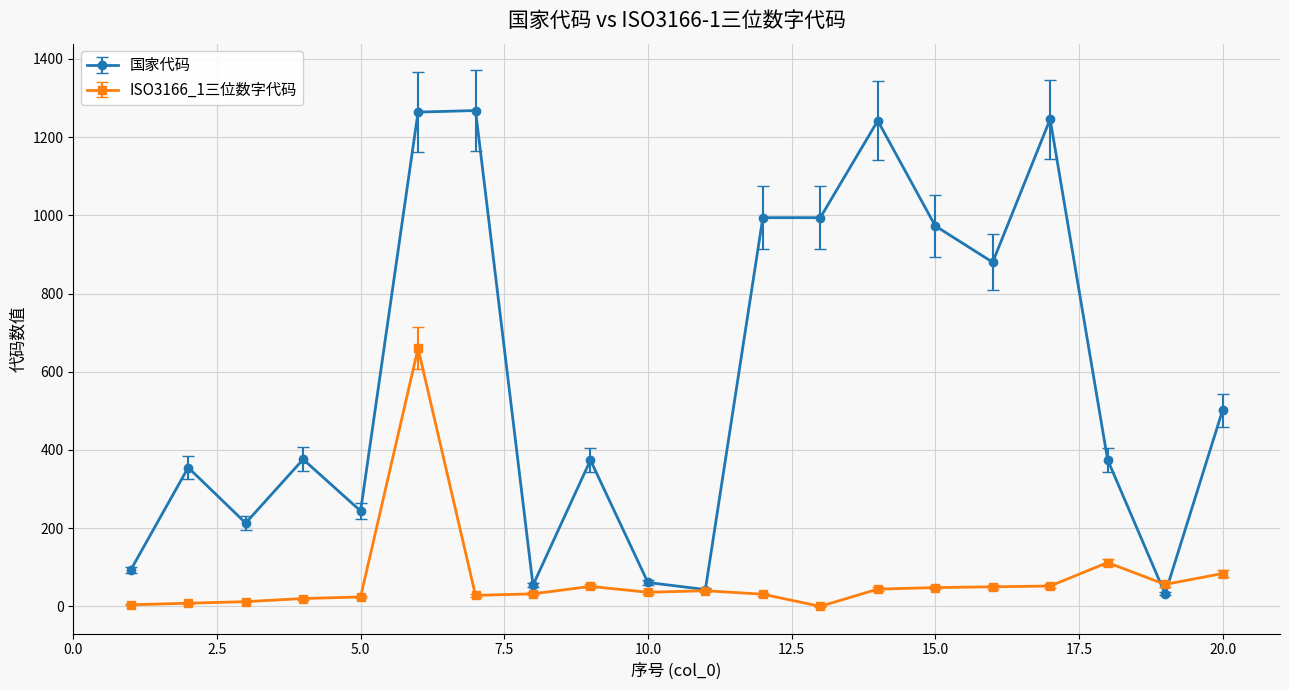

At how many categories does at least one series exceed 460?

9